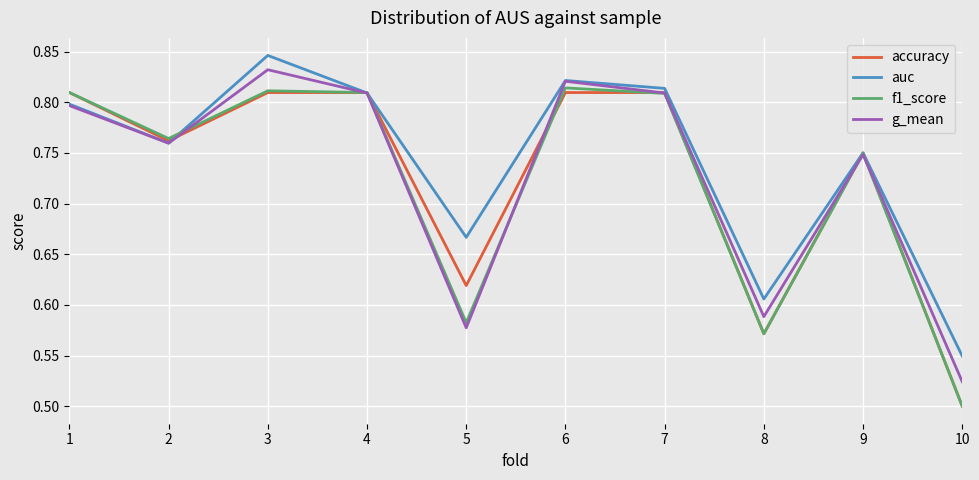

At which label does auc reach its minimum?

10